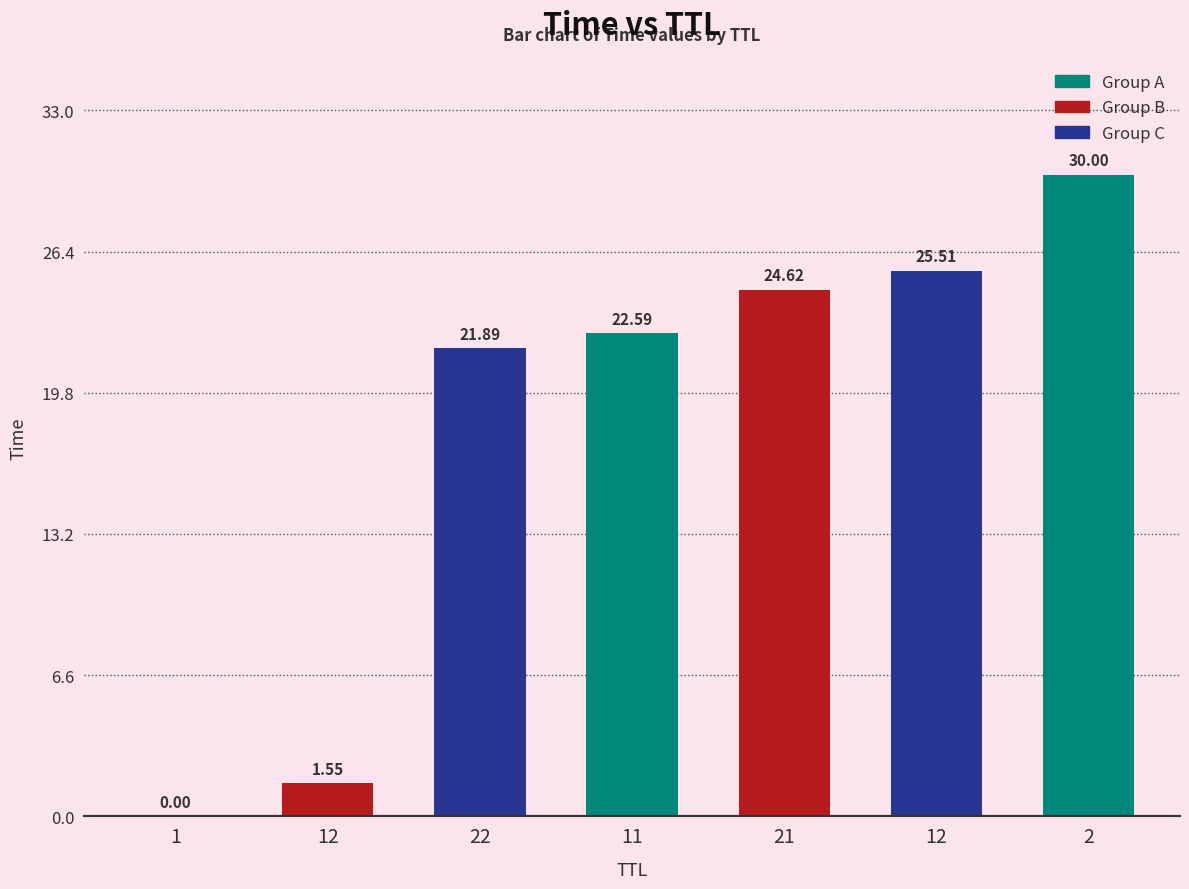

Are the bars grouped side by side (vs. stacked)?

No